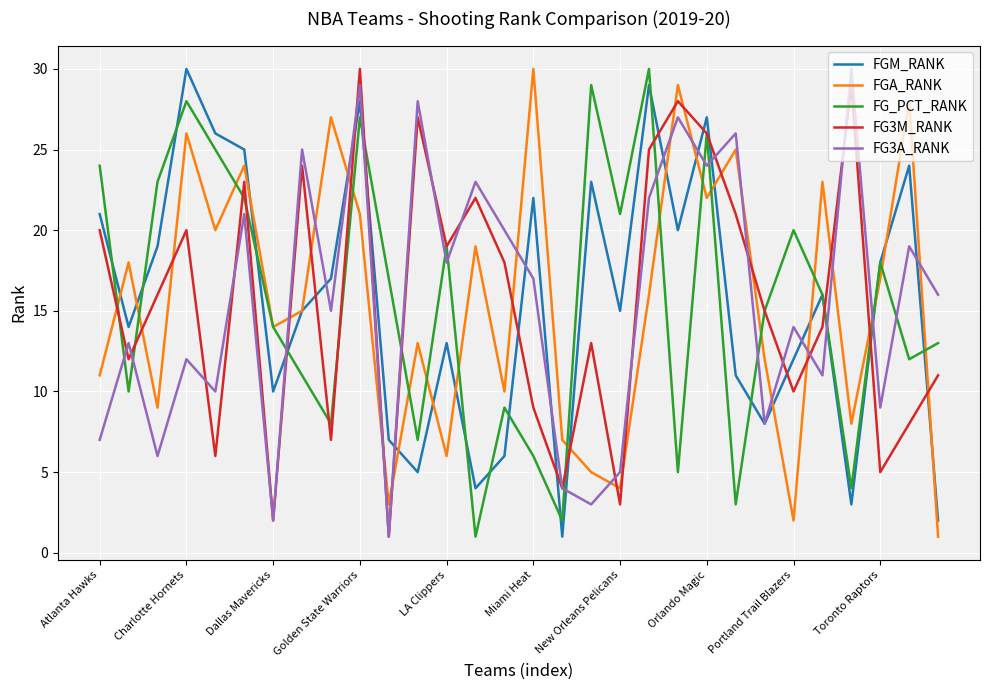

What is the maximum value for FGM_RANK?

30